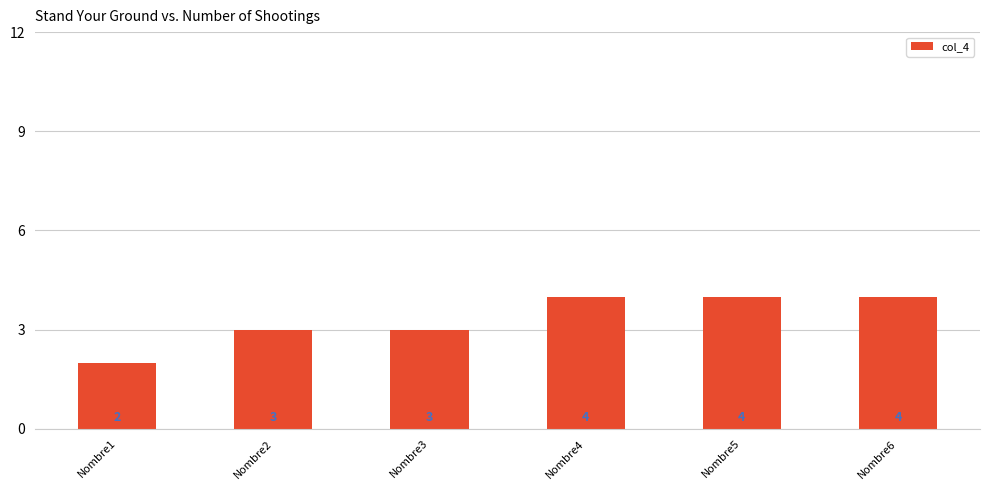

Reading right to left, extract all data points from this chart.

Nombre6=4	Nombre5=4	Nombre4=4	Nombre3=3	Nombre2=3	Nombre1=2